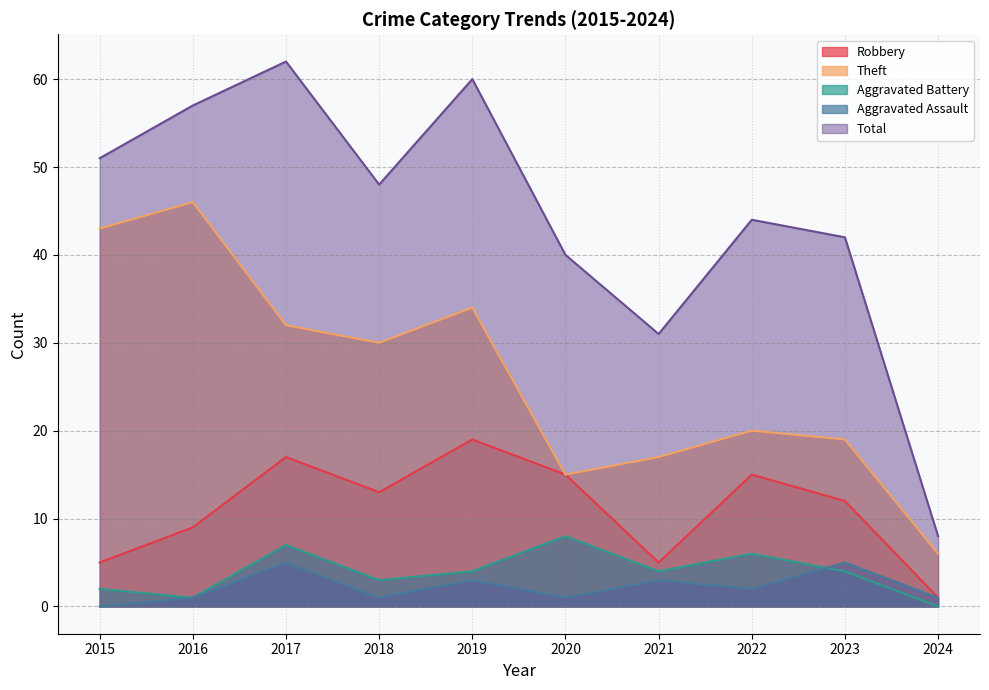

Is the value of Robbery at 2020 greater than the value of Aggravated Assault at 2017?

Yes